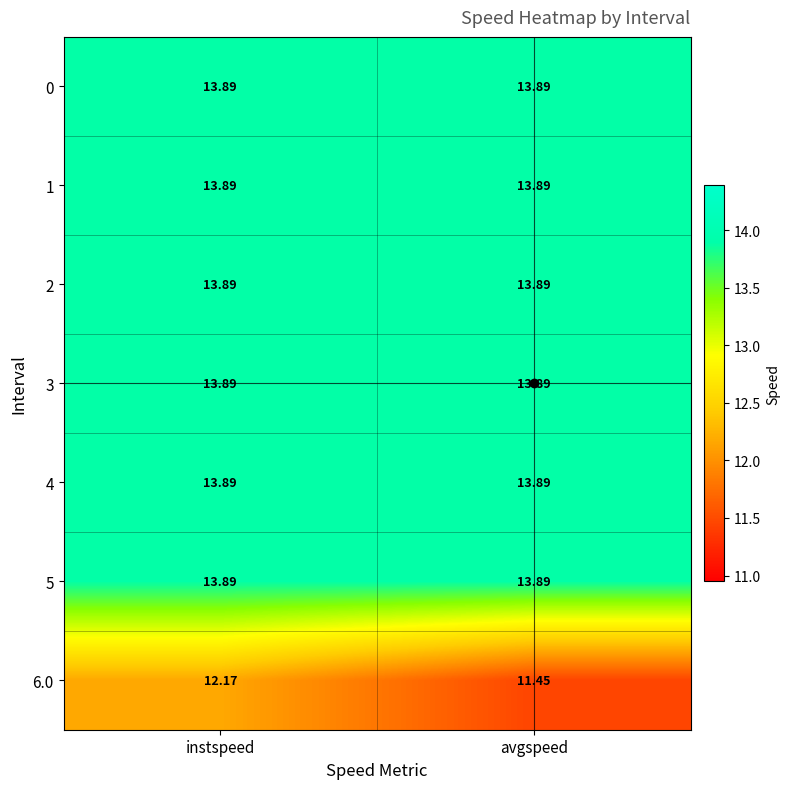

At which category does the chart reach its minimum across all series?

avgspeed